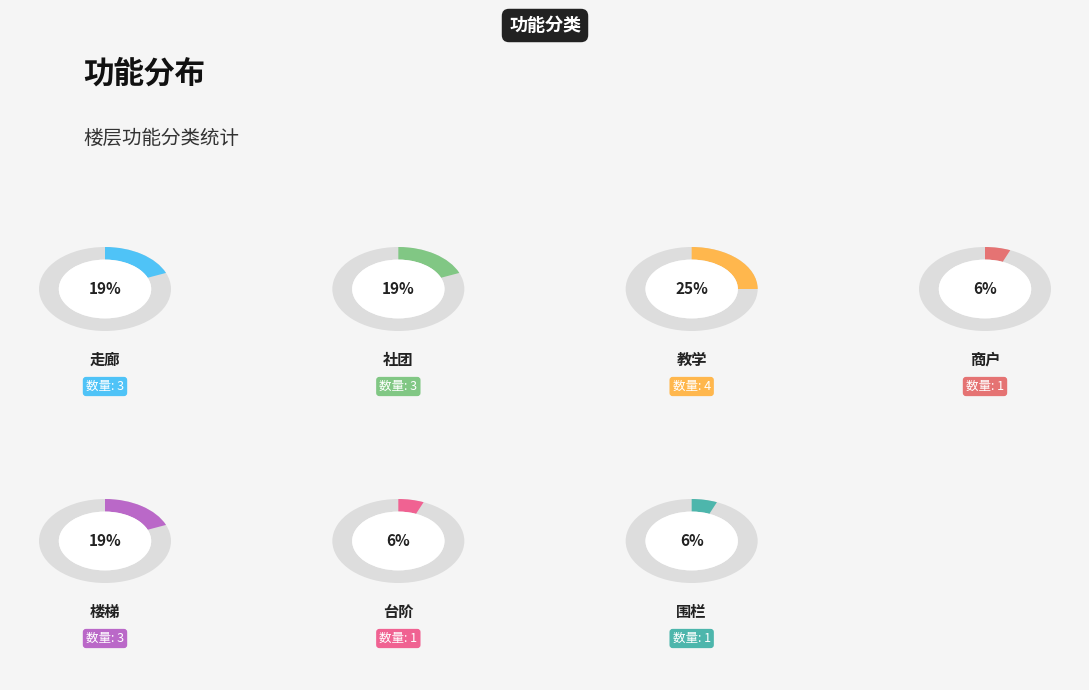

To the nearest percent, what is the combined percentage of 走廊 and 教学?

44%